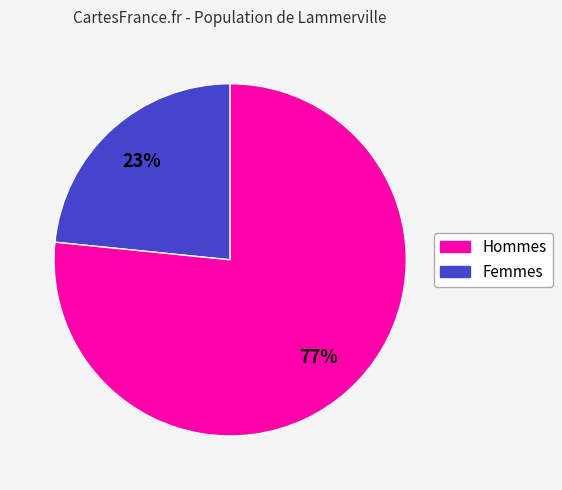

To the nearest percent, what is the average slice percentage?

50%